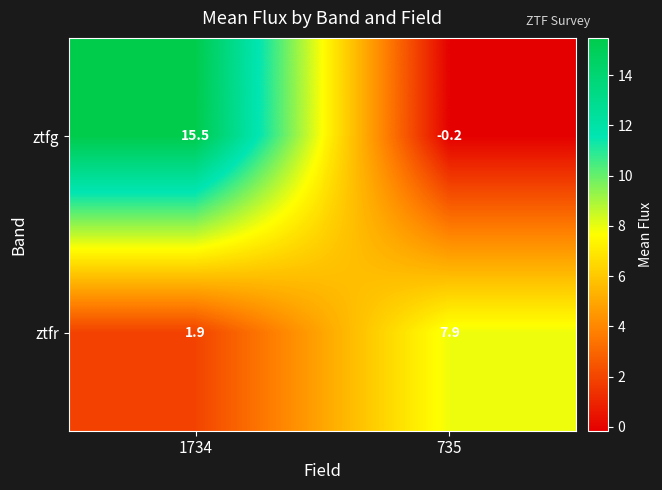

At how many categories does at least one series exceed 5?

2